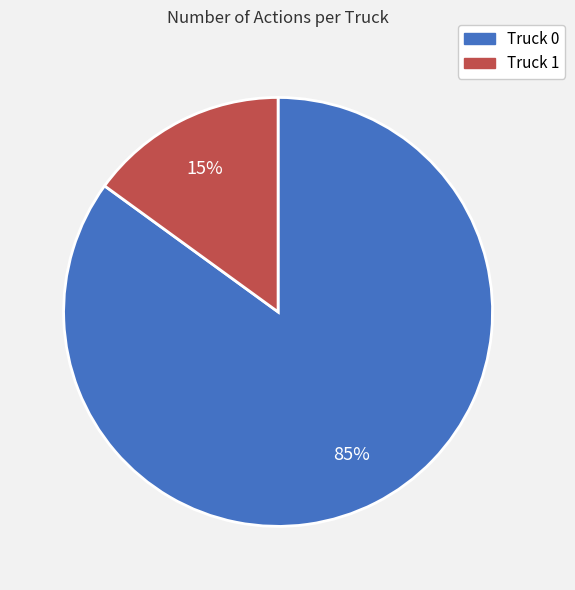

Which slice is the largest?

Truck 0